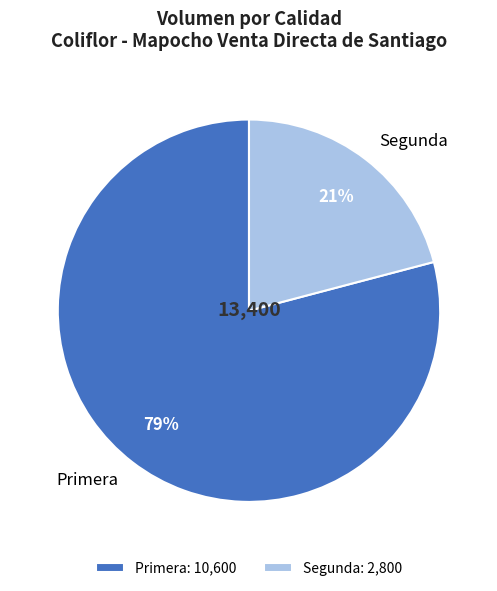

Which category accounts for the majority?

Primera